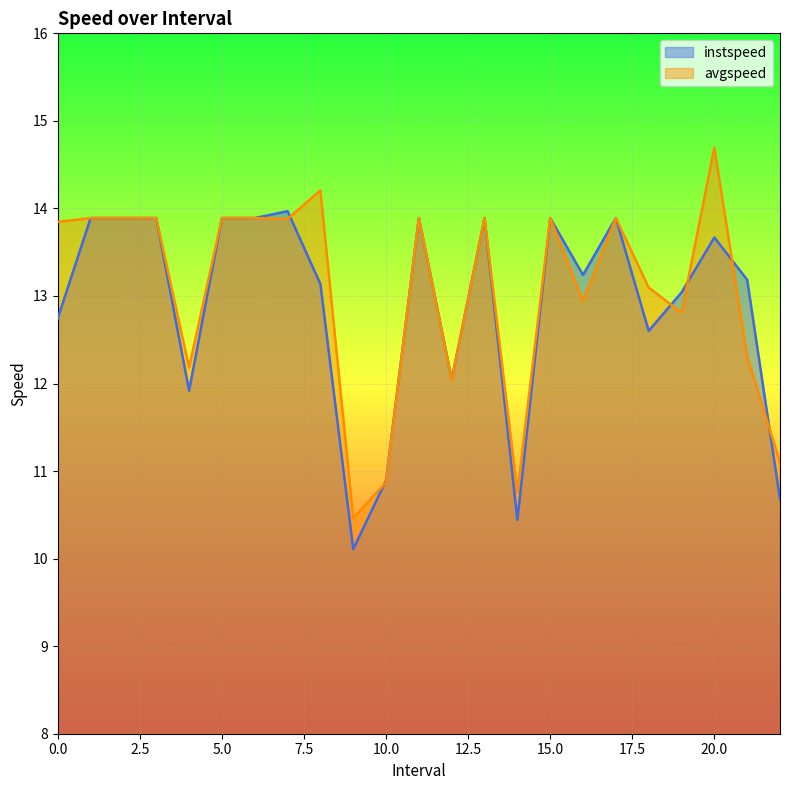

What value does the avgspeed series have at 0.0?

13.8